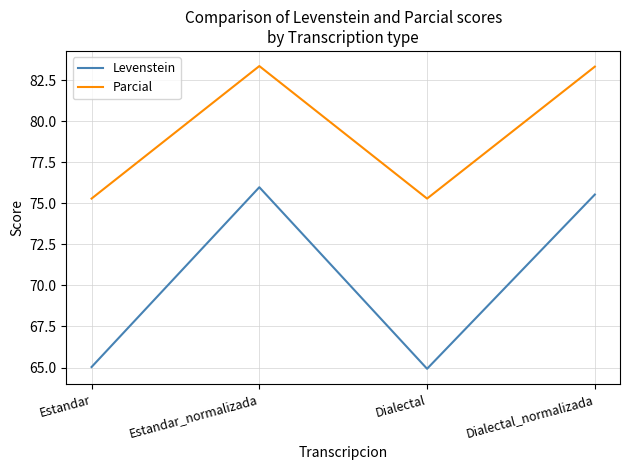

How many values in the Levenstein series are below 75?

2